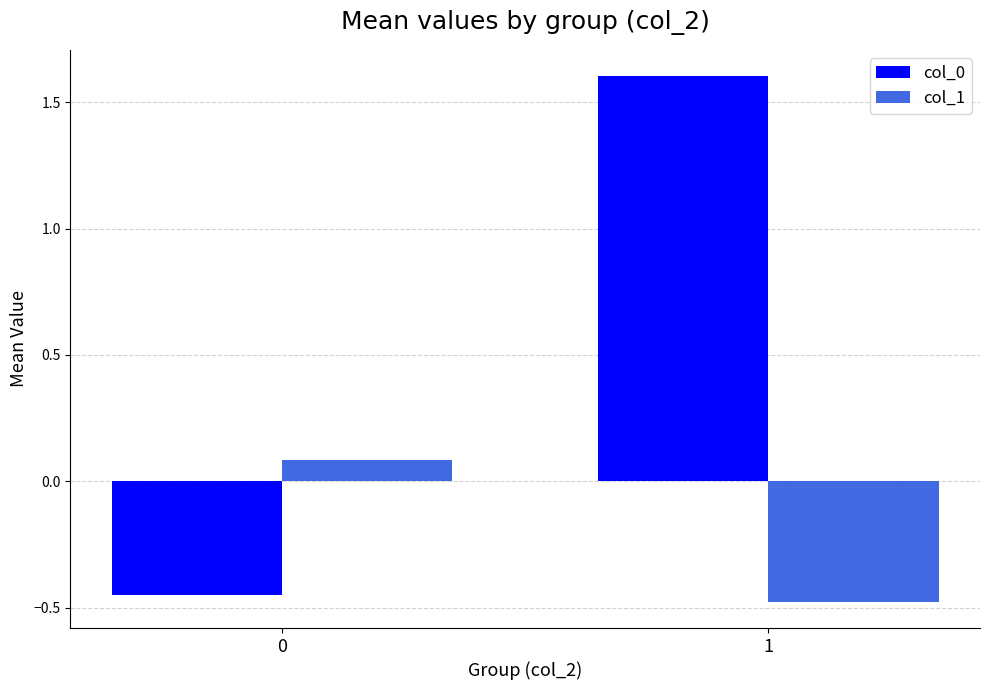

What is the sum of all col_0 values?

1.2